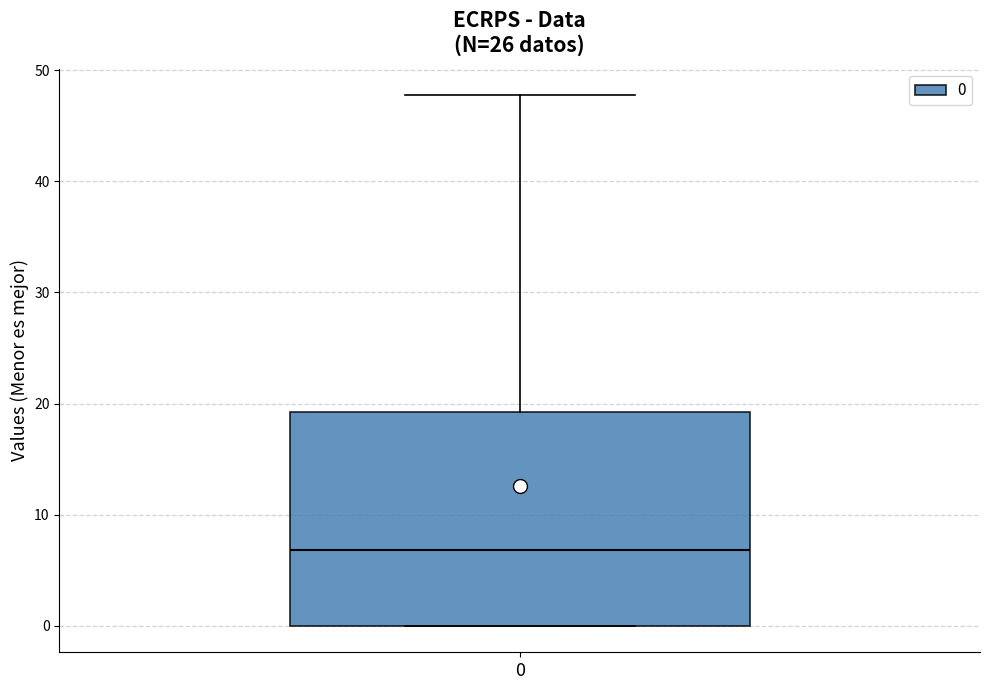

Transcribe this box plot: give where the median line is, the range the box spans, and where the two whiskers end, as read against the y-axis. The values are not printed on the chart, so give them approximately, as read against the axis.

median 7, box 0 to 19, whiskers 0 to 48